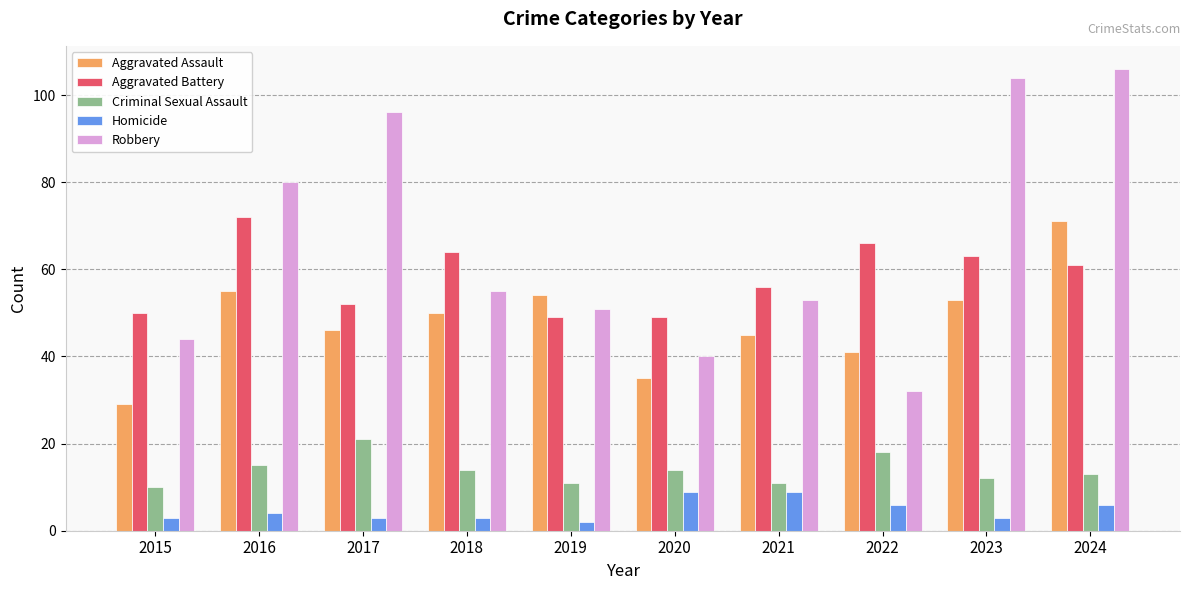

Reading left to right, list all the values displayed in this chart.

Aggravated Assault: 29	55	46	50	54	35	45	41	53	71
Aggravated Battery: 50	72	52	64	49	49	56	66	63	61
Criminal Sexual Assault: 10	15	21	14	11	14	11	18	12	13
Homicide: 3	4	3	3	2	9	9	6	3	6
Robbery: 44	80	96	55	51	40	53	32	104	106